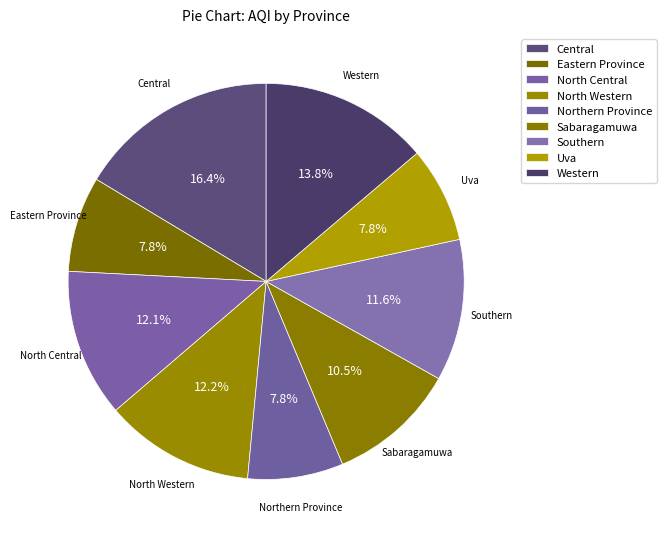

What percentage is the Uva slice, to the nearest percent?

8%